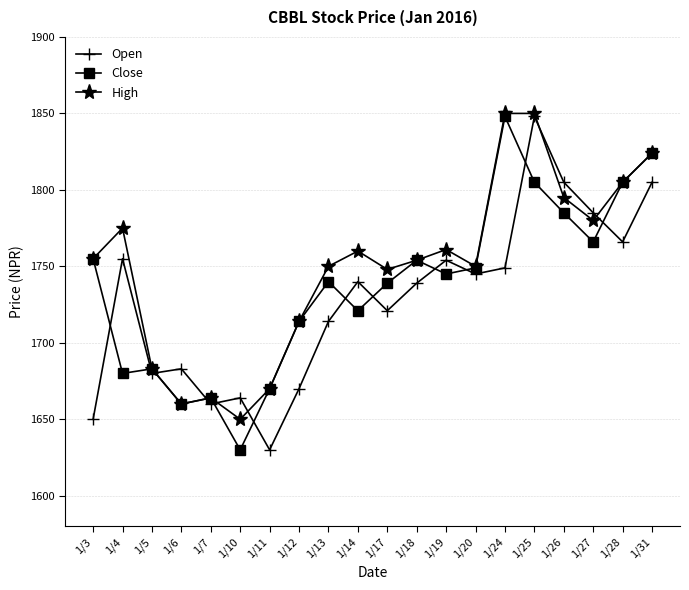

What is the smallest value displayed?

1630